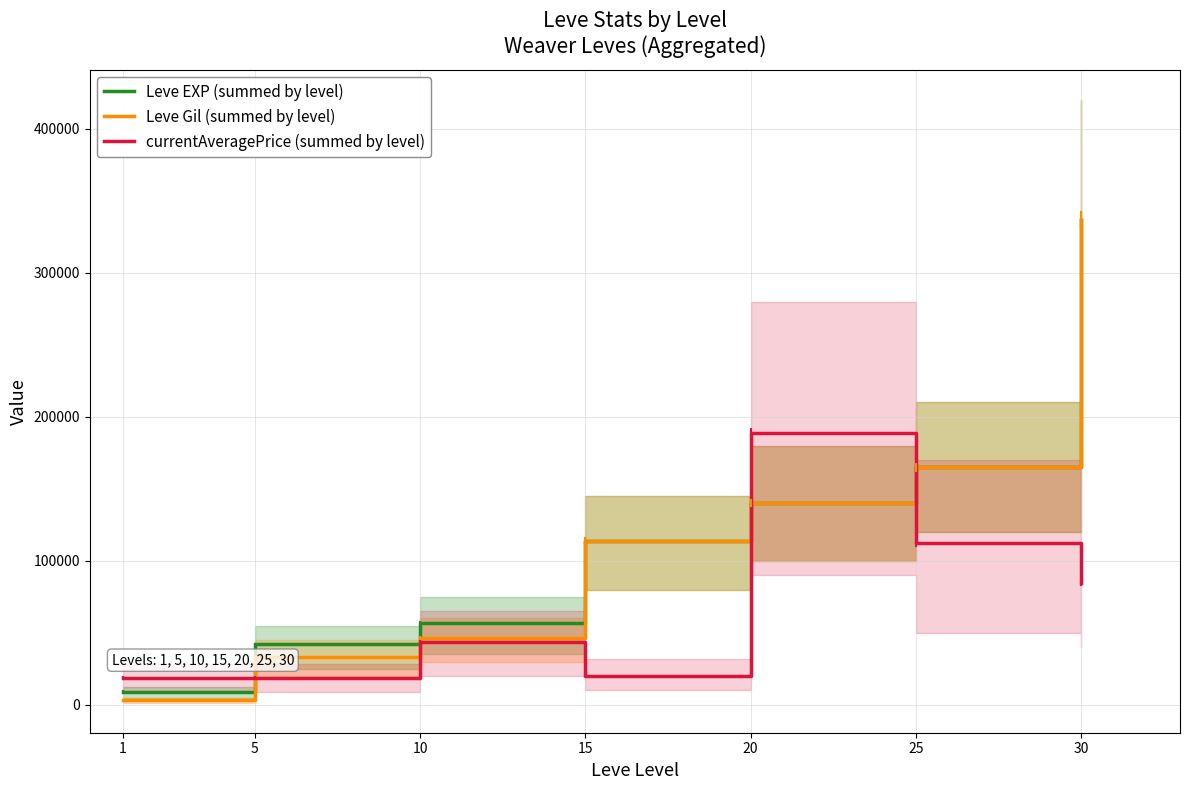

True or false: currentAveragePrice (summed by level) has a value of 49557 at 20.

False